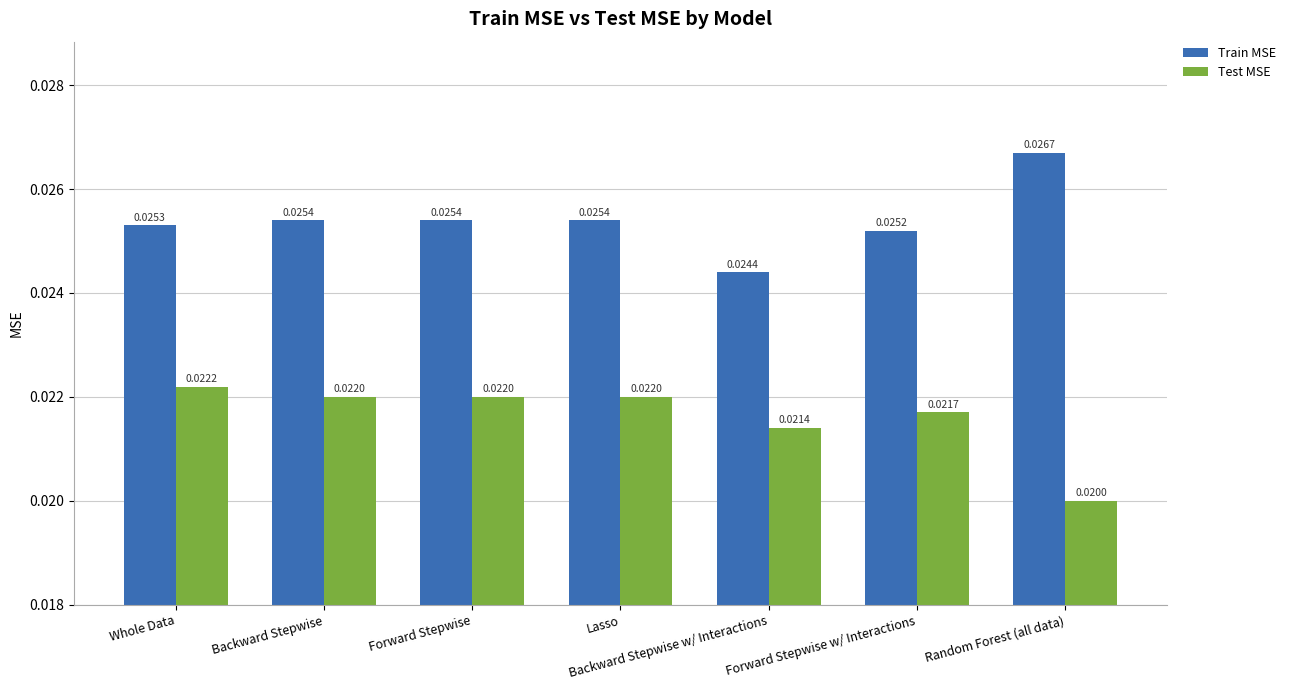

How many bars are there in total?

14